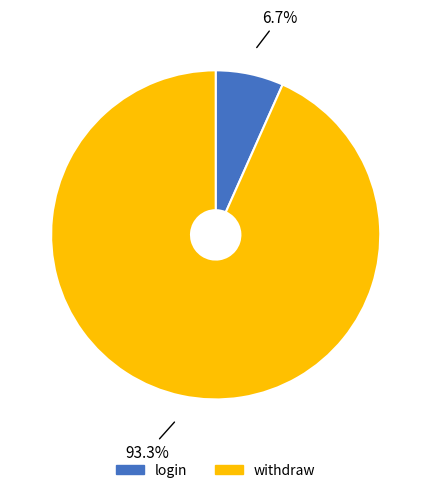

To the nearest percent, what is the combined percentage of withdraw and login?

100%